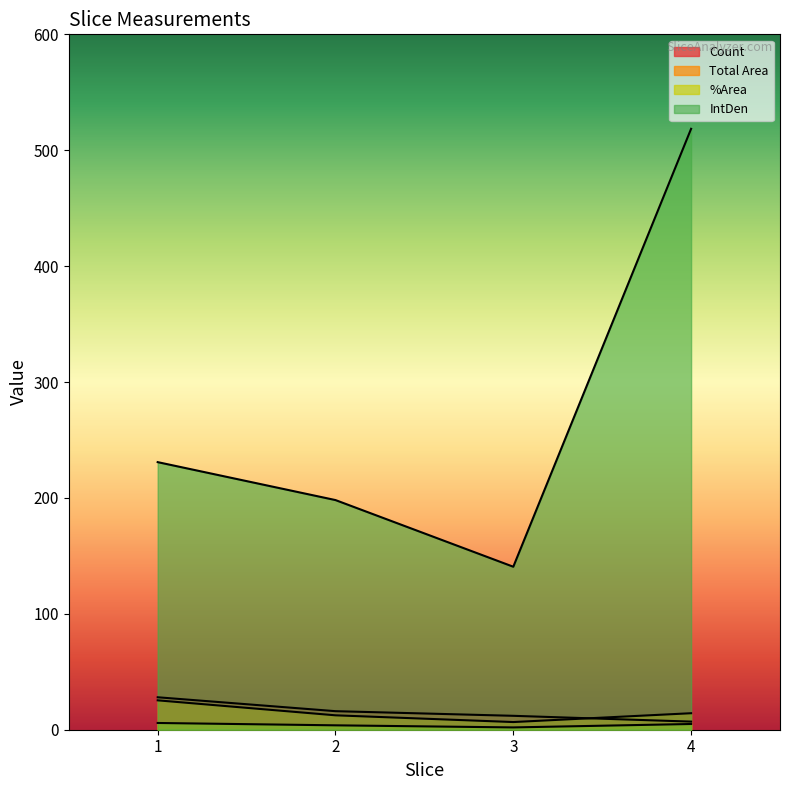

What is the total value across all series at 3?

161.2